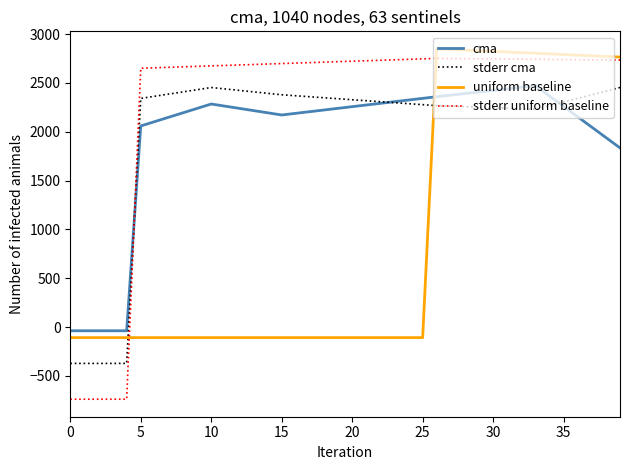

How many times do cma and stderr uniform baseline cross each other?

1